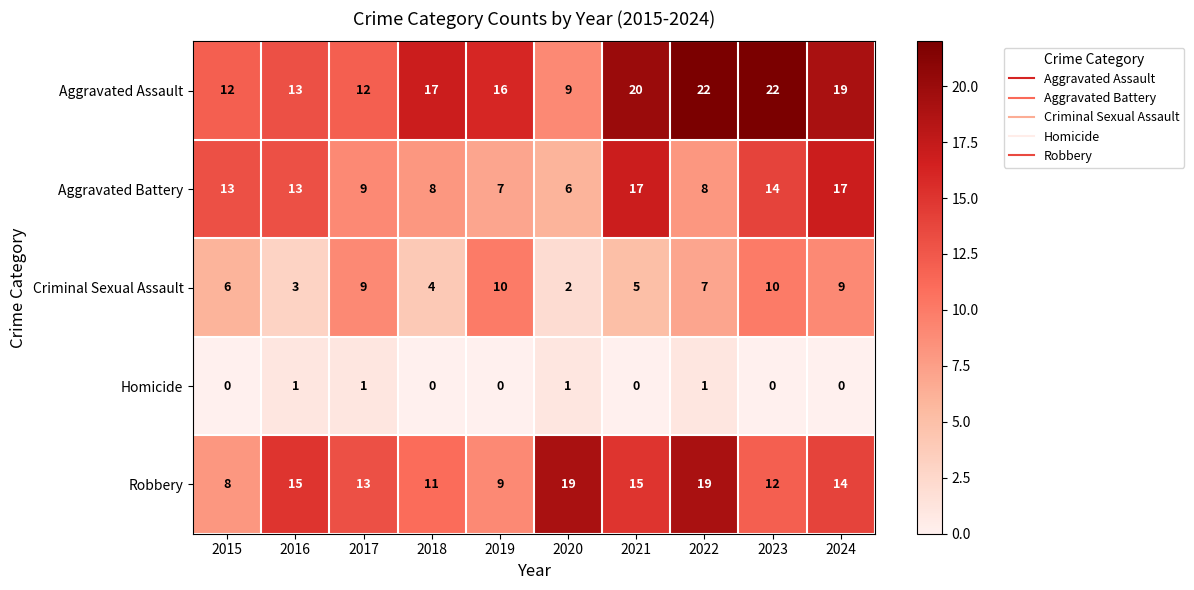

Count the Homicide values in the range 0 to 1.

10